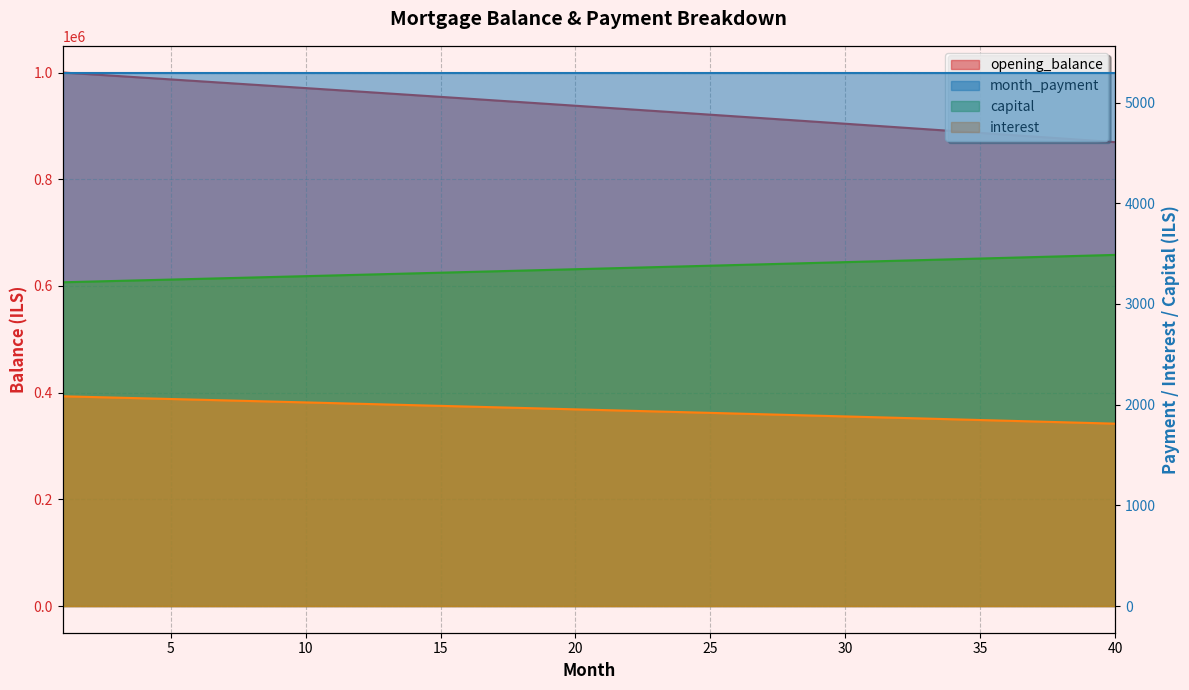

How many data points does each series have?

40